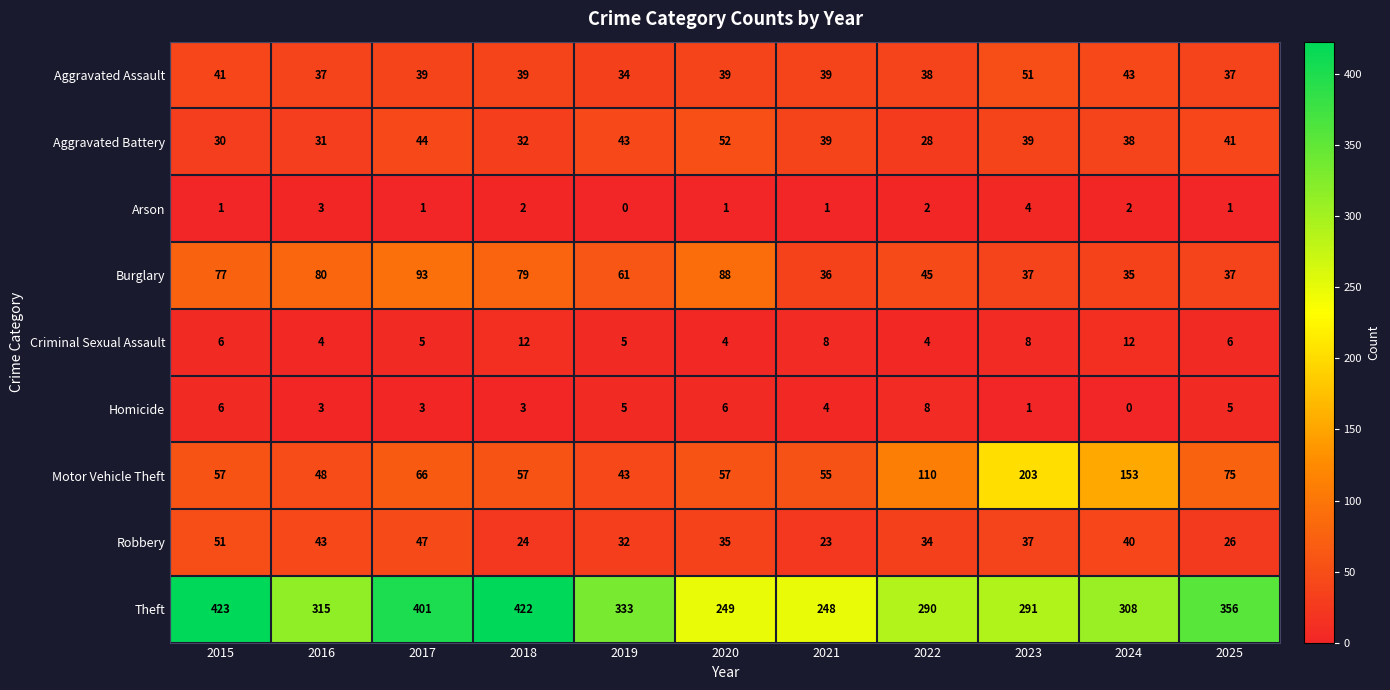

Rank the series at 2024 from lowest to highest value.

Homicide, Arson, Criminal Sexual Assault, Burglary, Aggravated Battery, Robbery, Aggravated Assault, Motor Vehicle Theft, Theft